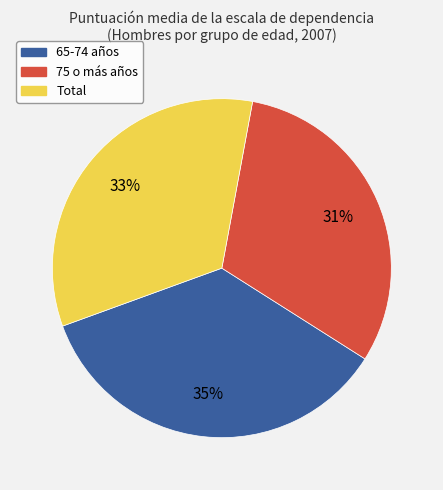

To the nearest percent, what is the difference between the largest and smallest slice percentages?

4%